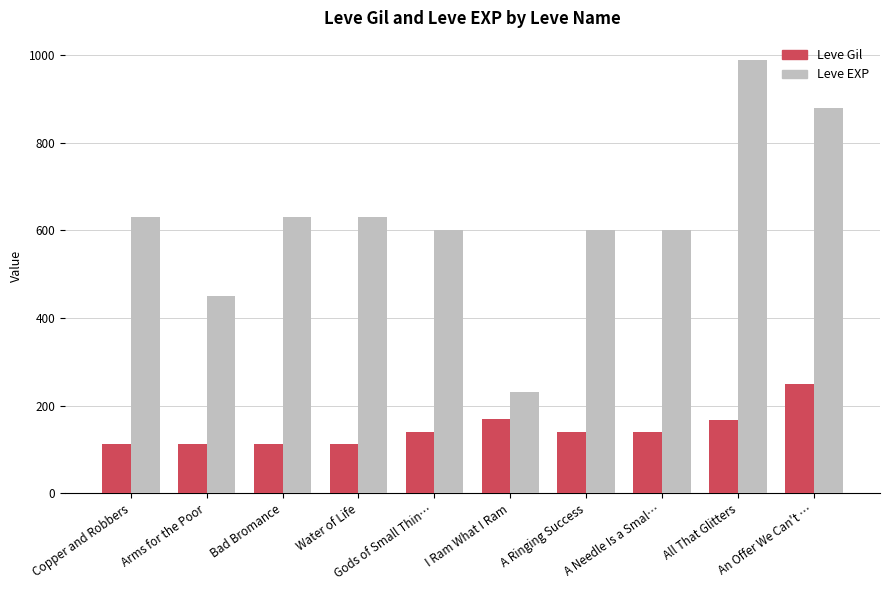

What is the maximum value shown in the chart?

990